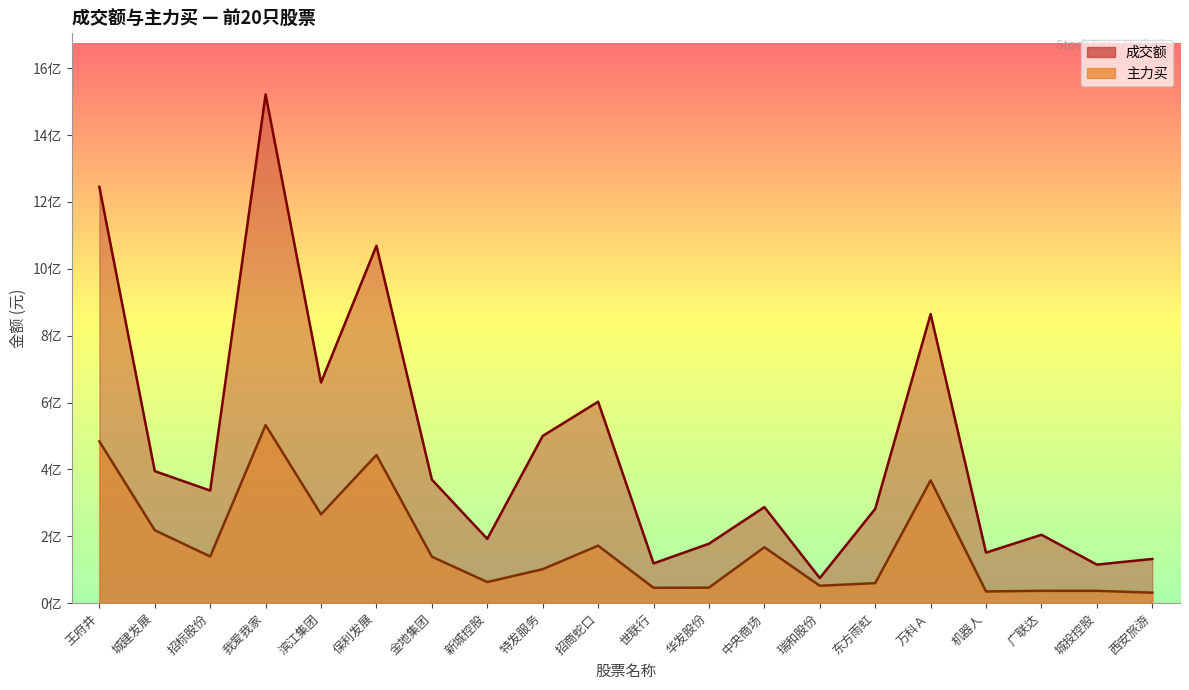

Reading left to right, what are all the values shown in this chart?

成交额: 王府井=1244992071	城建发展=394947744	招标股份=336794516	我爱我家=1521726239	滨江集团=660121969	保利发展=1069015005	金地集团=369563787	新城控股=192285902	特发服务=500195491	招商蛇口=602634820	世联行=119035551	华发股份=177800301	中央商场=287378745	瑞和股份=75034000	东方雨虹=282086148	万科Ａ=864549135	机器人=151245723	广联达=204597223	城投控股=115398814	西安旅游=132253570
主力买: 王府井=483875698	城建发展=218101677	招标股份=139611711	我爱我家=532717958	滨江集团=265539695	保利发展=443355652	金地集团=139026764	新城控股=63201934	特发服务=101717117	招商蛇口=171957675	世联行=45987024	华发股份=46462726	中央商场=167312576	瑞和股份=52053926	东方雨虹=59981480	万科Ａ=367459619	机器人=35036032	广联达=36990763	城投控股=36896692	西安旅游=31401763